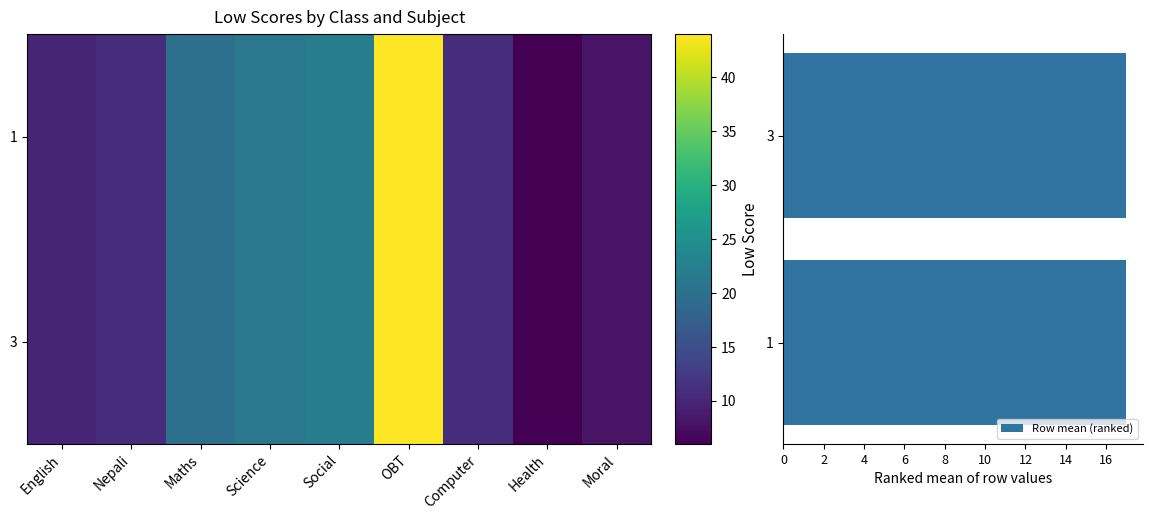

Reading right to left, transcribe all the data shown in this chart.

1: 8	6	11	44	22	21	20	11	10
3: 8	6	11	44	22	21	20	11	10